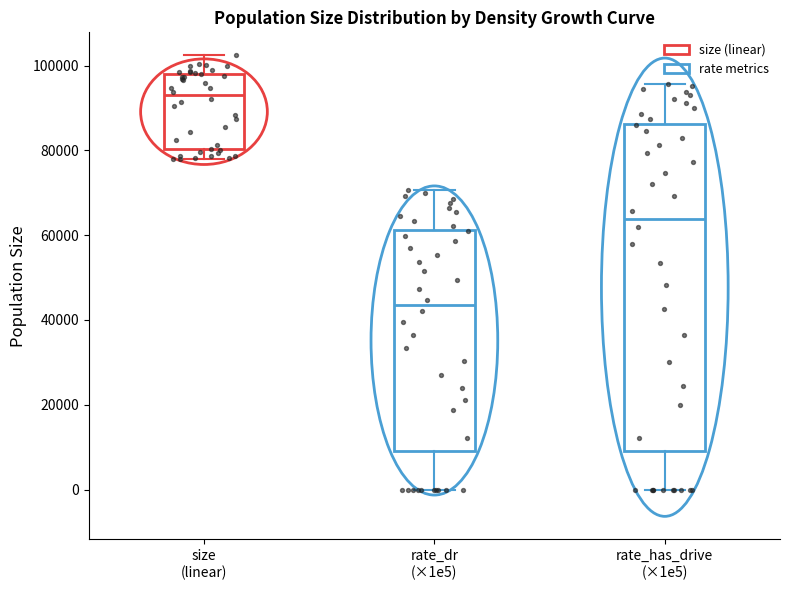

Reading left to right, read every box against the y-axis: the position of its median line, the range the box covers, and the ends of its whiskers. The values are not printed on the chart, so give them approximately, as read against the axis.

size (linear): median 92000, box 80000 to 98000, whiskers 78000 to 102000
rate_dr (×1e5): median 44000, box 10000 to 62000, whiskers 0 to 70000
rate_has_drive (×1e5): median 64000, box 10000 to 86000, whiskers 0 to 96000